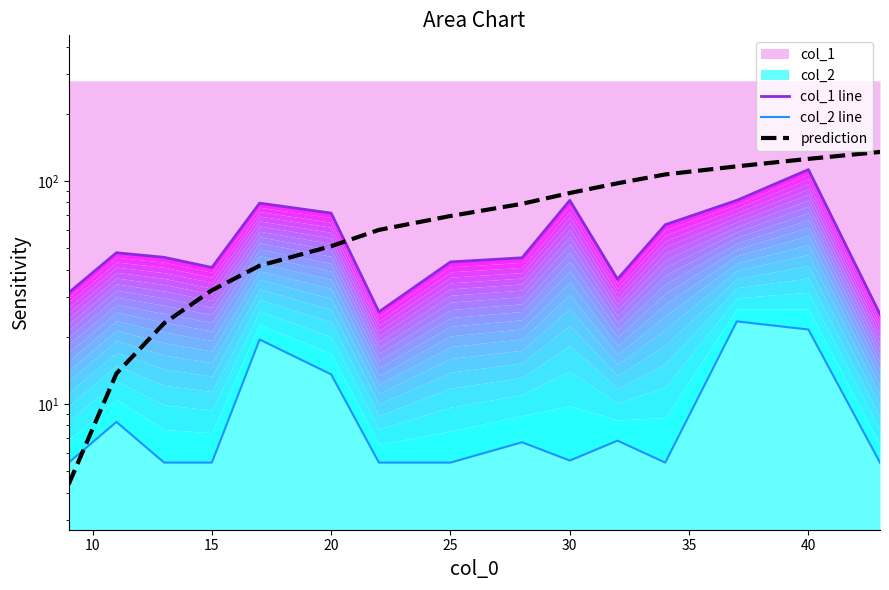

True or false: col_2 line has more than 1 interior local peaks.

True